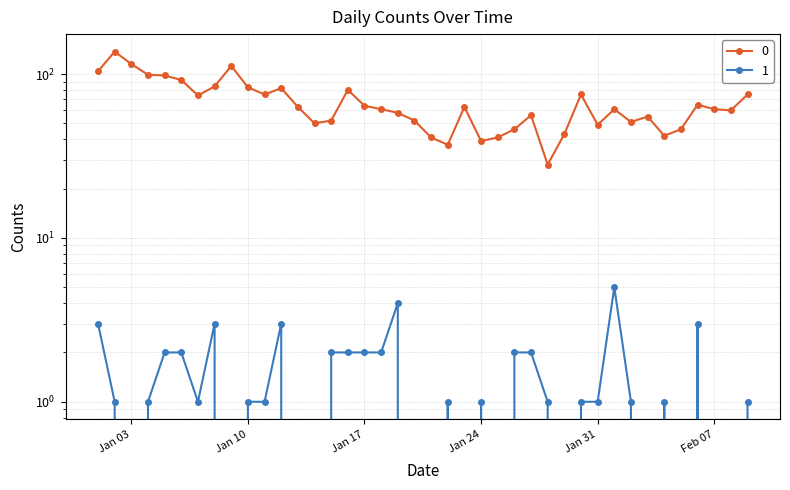

What is the sum of all 1 values?

50